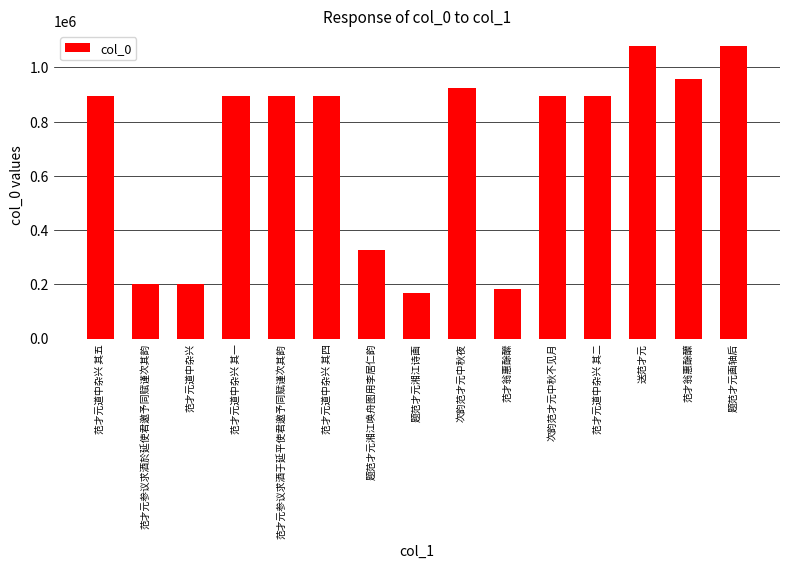

What is the ratio of the value at 次韵范才元中秋不见月 to the value at 范才元道中杂兴?

4.4